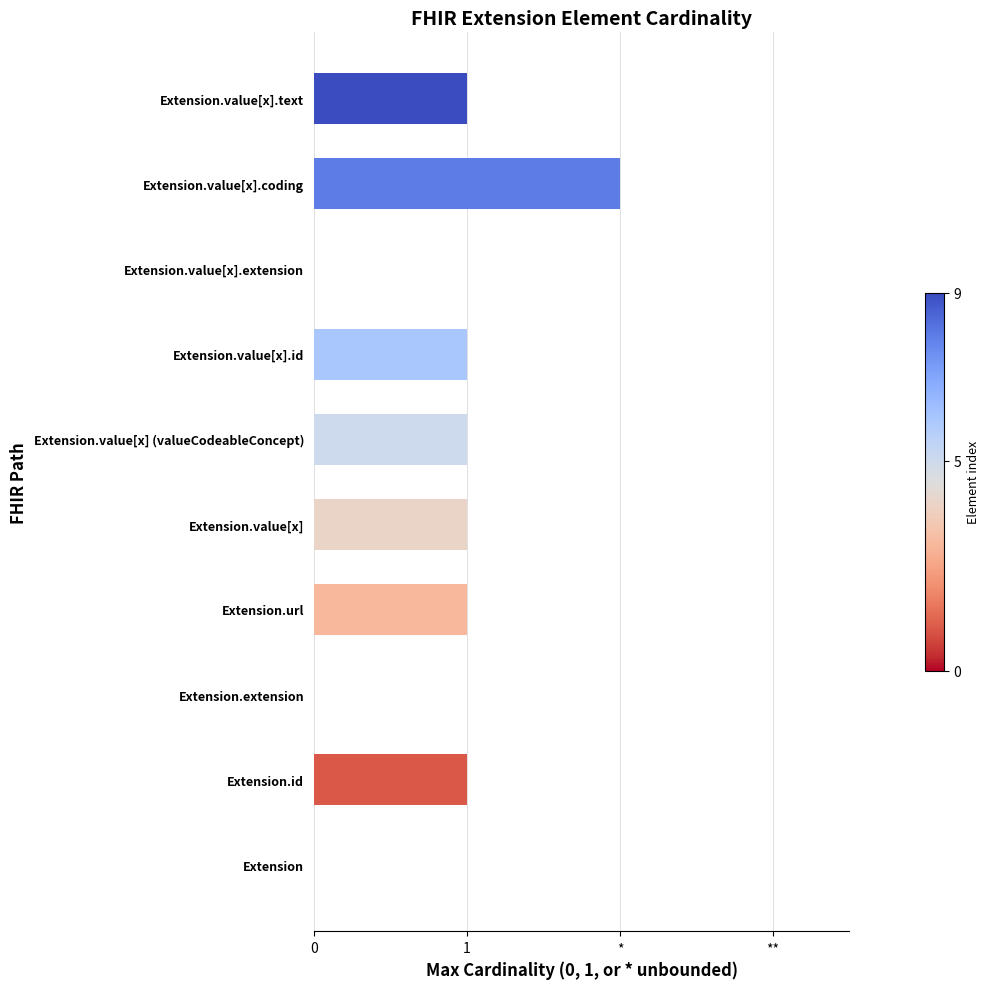

Are the bars horizontal?

Yes